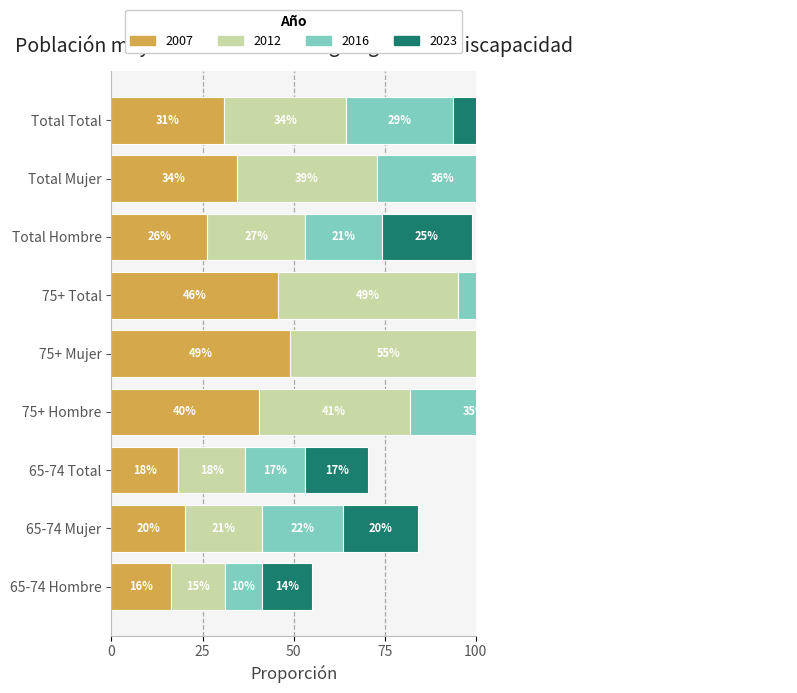

What is the label of the 9th bar from the left?

Total Total